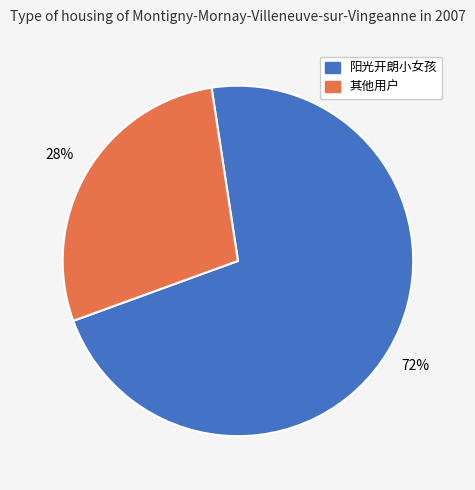

To the nearest percent, what is the difference between the largest and smallest slice percentages?

44%